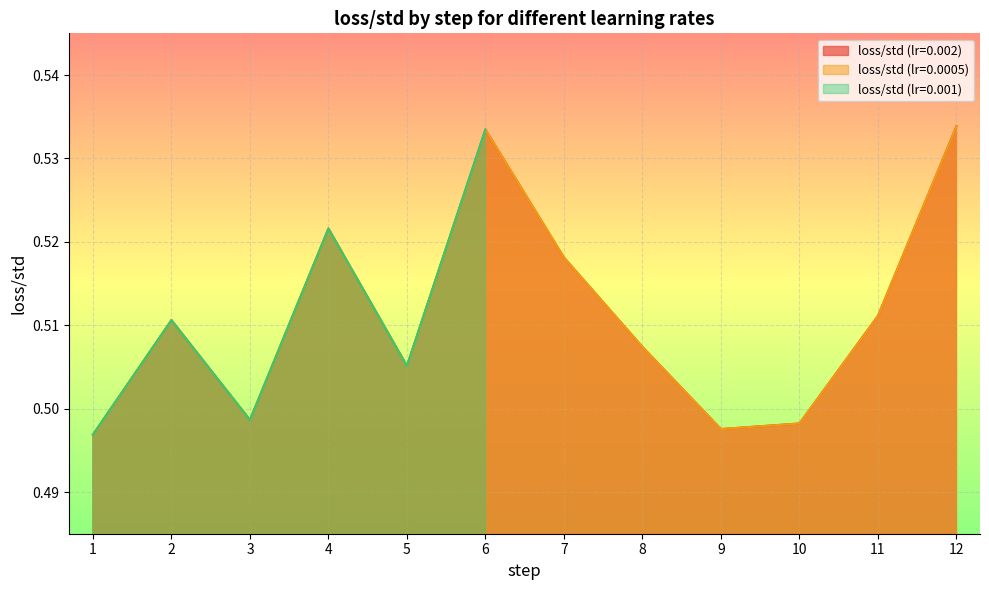

At which category does loss/std (lr=0.002) reach its first local peak?

2